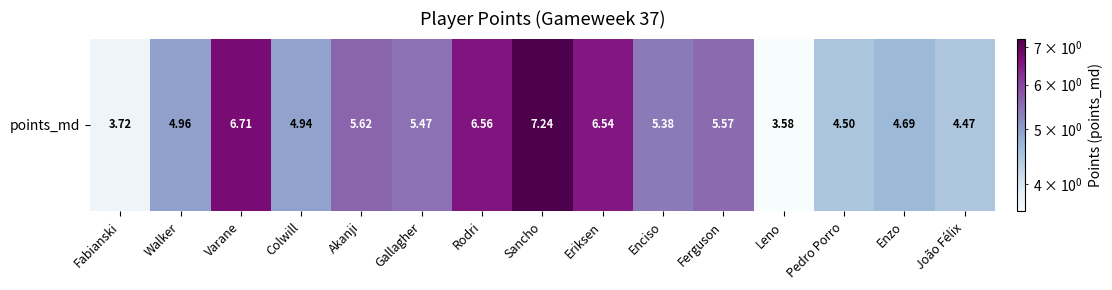

True or false: the data shows 3.0 at Enzo.

False